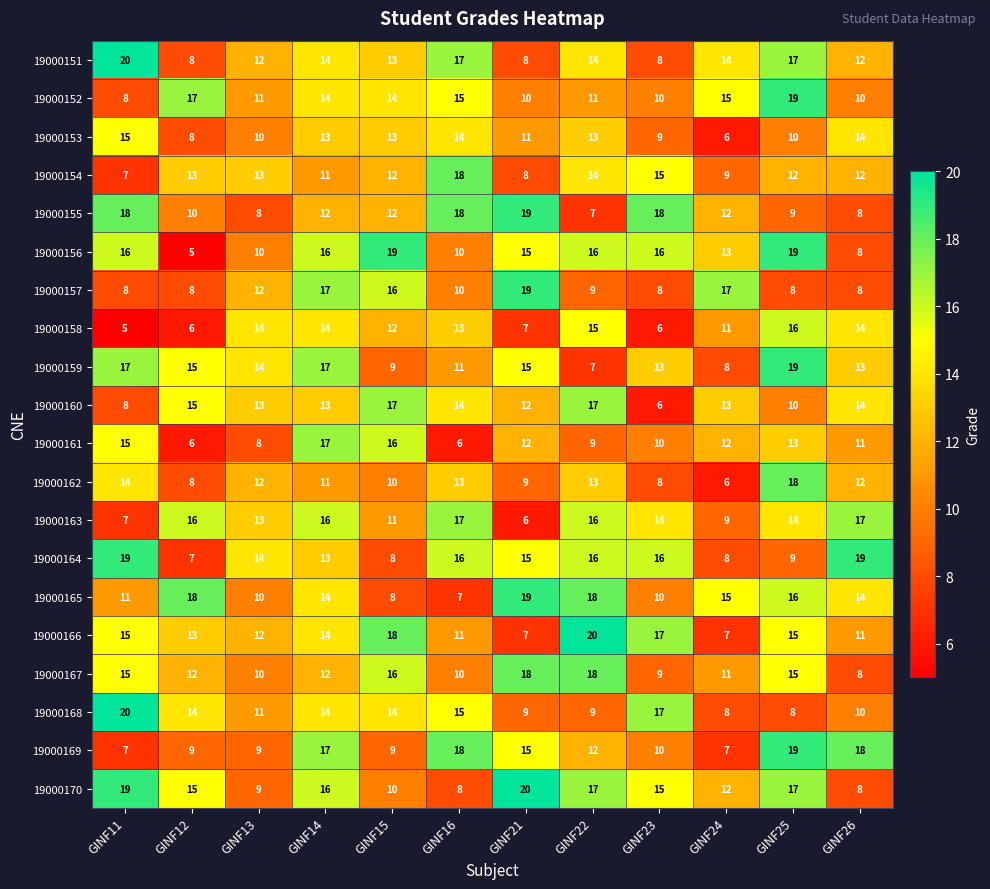

Count the number of data series in this chart.

20